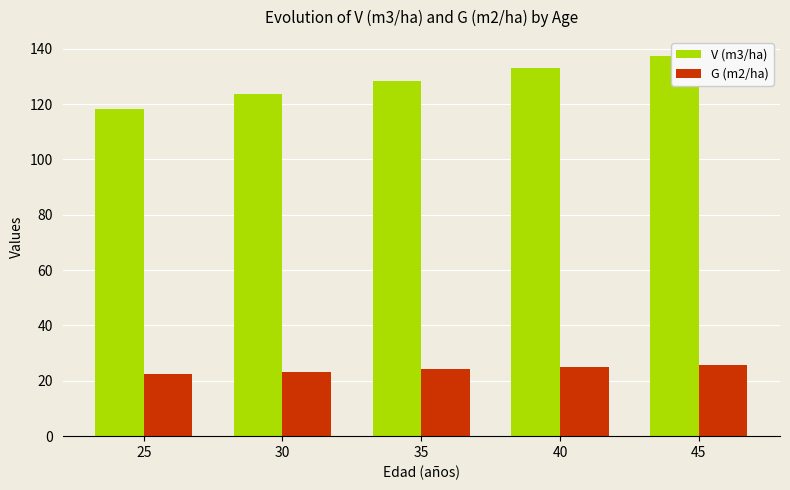

At which label does V (m3/ha) reach its peak?

45